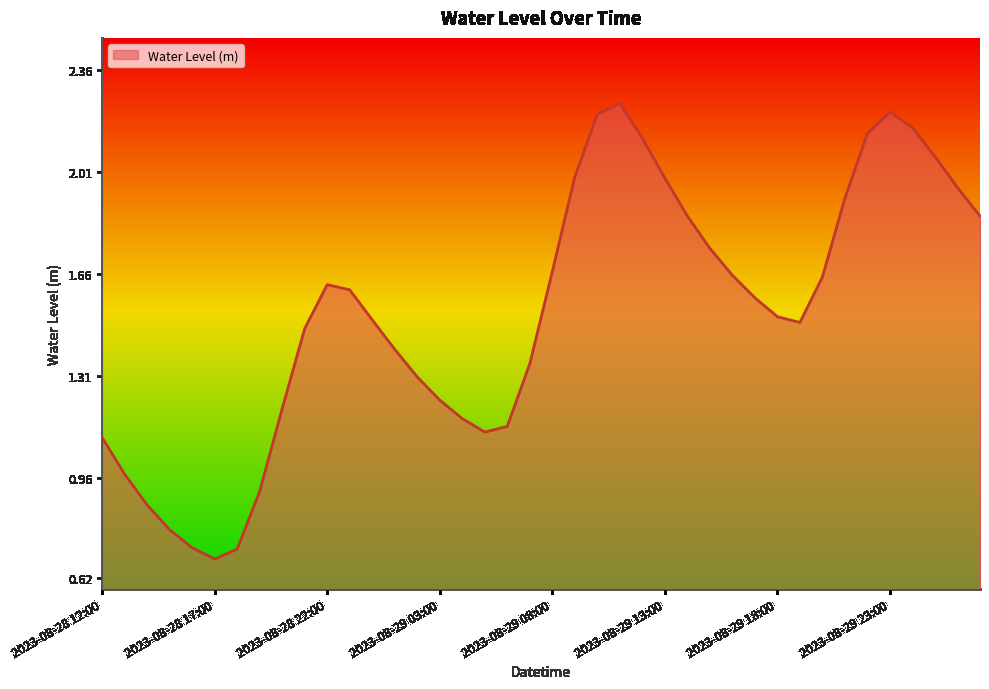

Does the chart display data point markers on the line(s)?

No